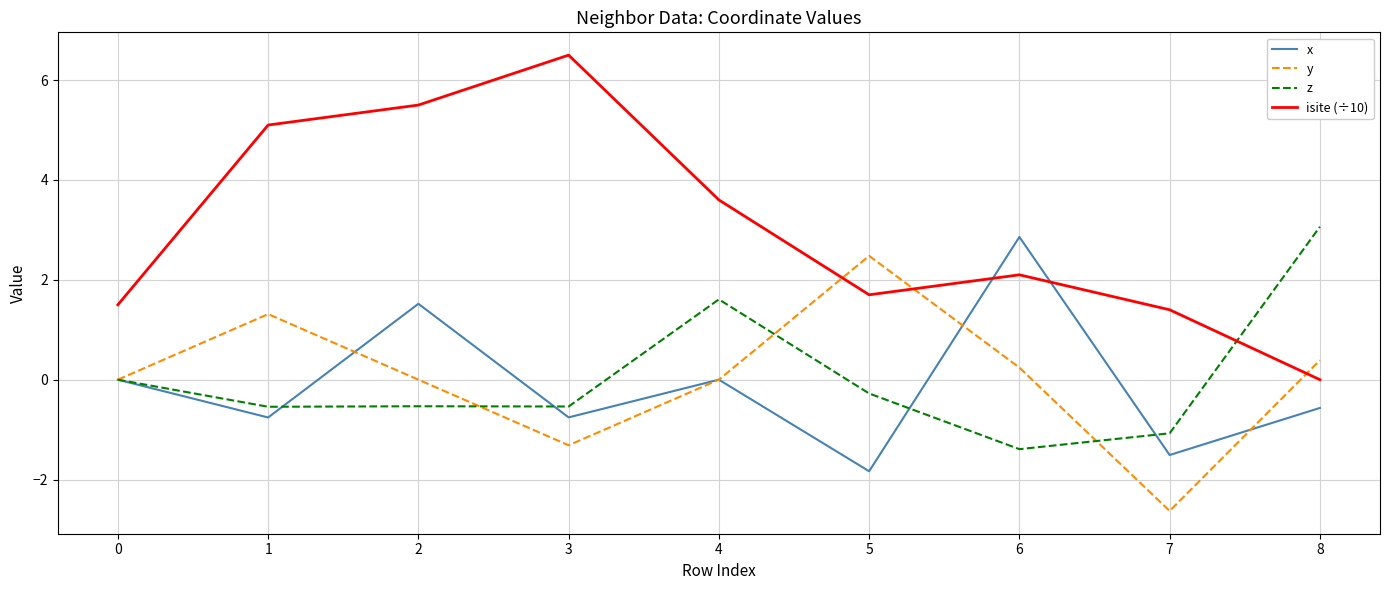

What is the difference between the highest and lowest values at 7?

4.0